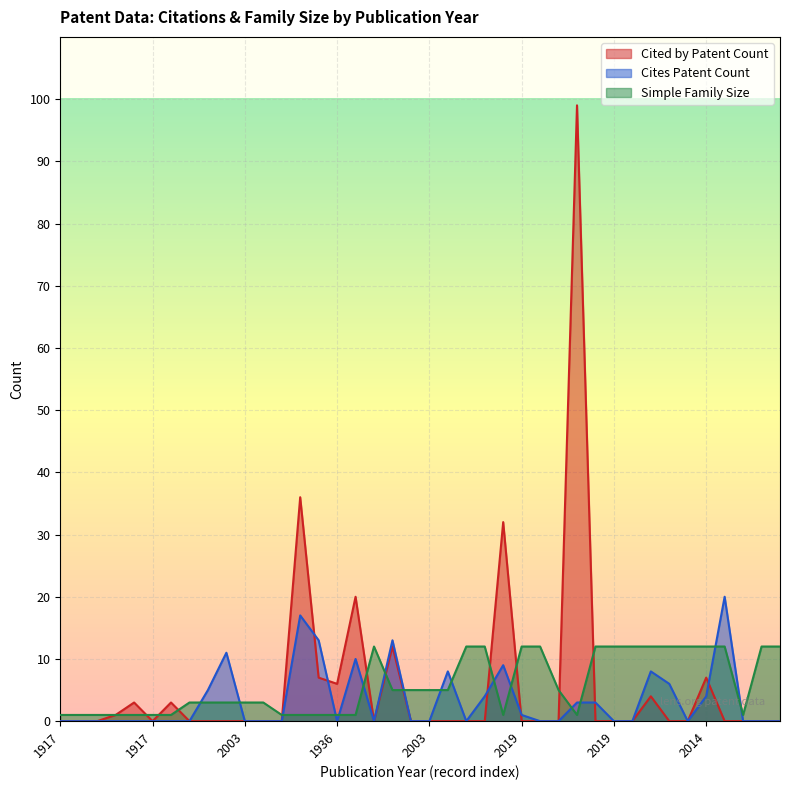

In Cited by Patent Count, how many points are higher than both neighbors (excluding endpoints)?

9